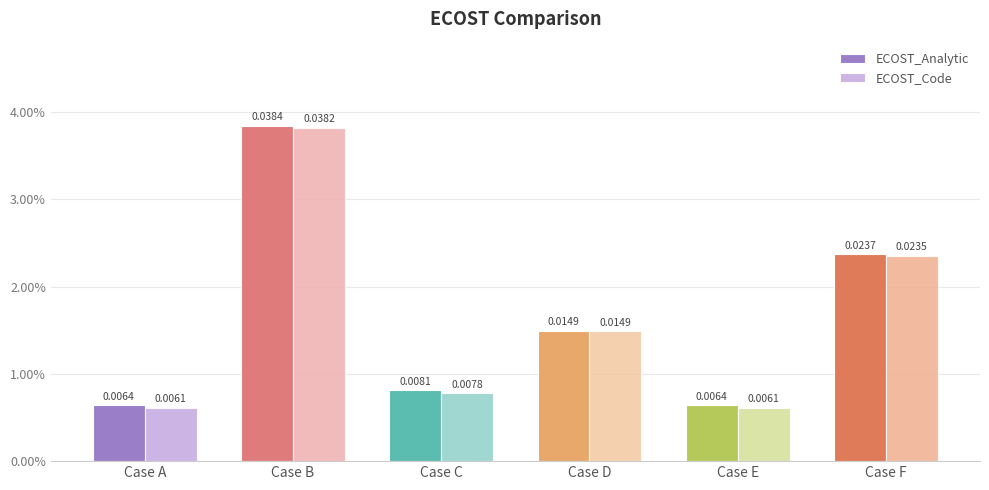

At which category is the sum across all series the highest?

Case B